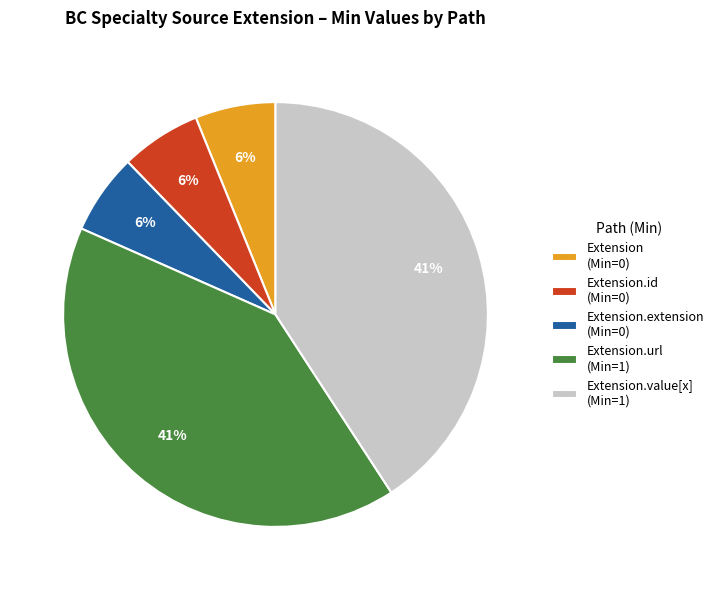

Is Extension.url (Min=1) the majority of the pie?

No